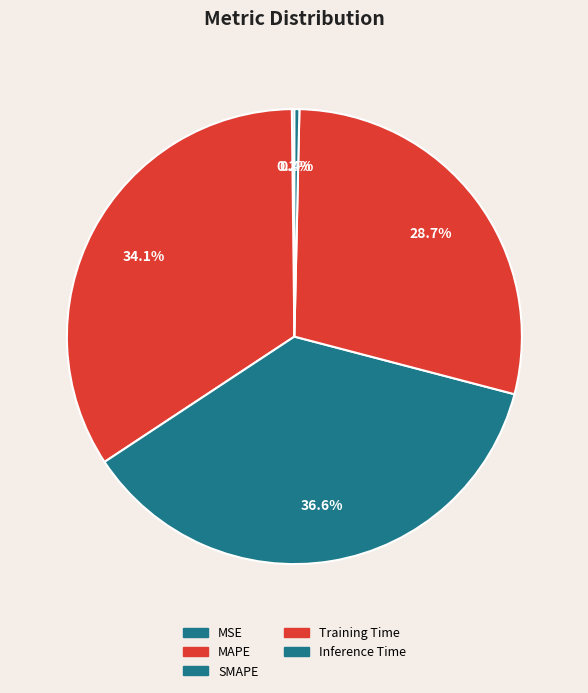

Which slice is the largest?

SMAPE